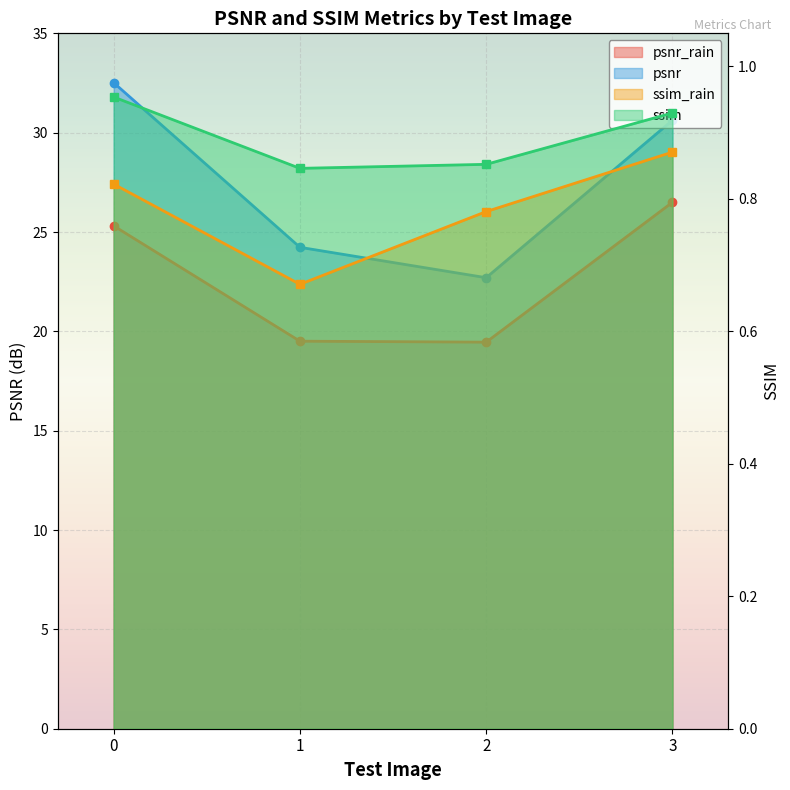

Reading left to right, list all the values displayed in this chart.

psnr_rain: 0=25.3	1=19.5	2=19.5	3=26.5
psnr: 0=32.5	1=24.2	2=22.7	3=30.6
ssim_rain: 0=0.8	1=0.7	2=0.8	3=0.9
ssim: 0=1.0	1=0.8	2=0.9	3=0.9